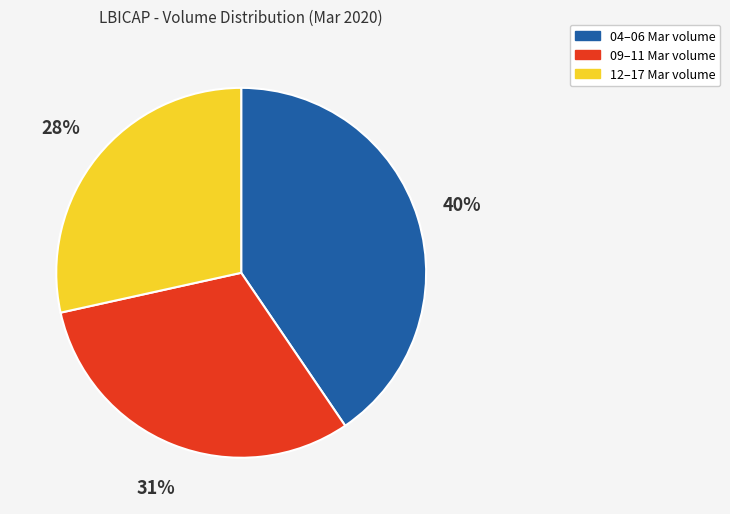

Does any single category account for the majority?

No